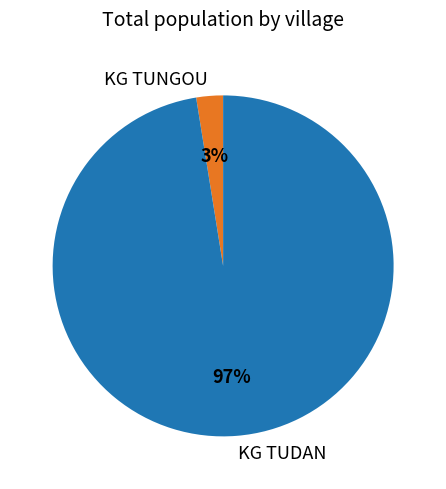

To the nearest percent, what percentage of the pie is KG TUNGOU?

3%